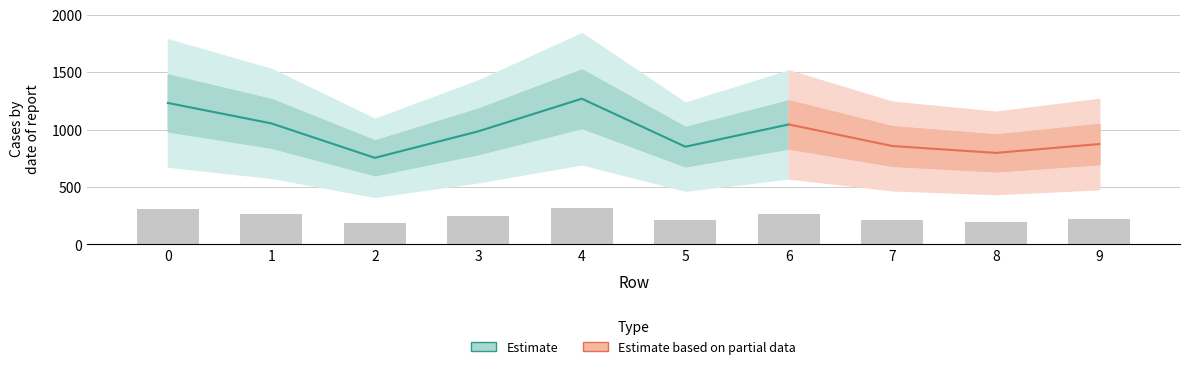

Reading right to left, what are all the values shown in this chart?

218.5	199.2	214.2	261.2	212.8	317.2	246.2	188.5	263.5	308.0